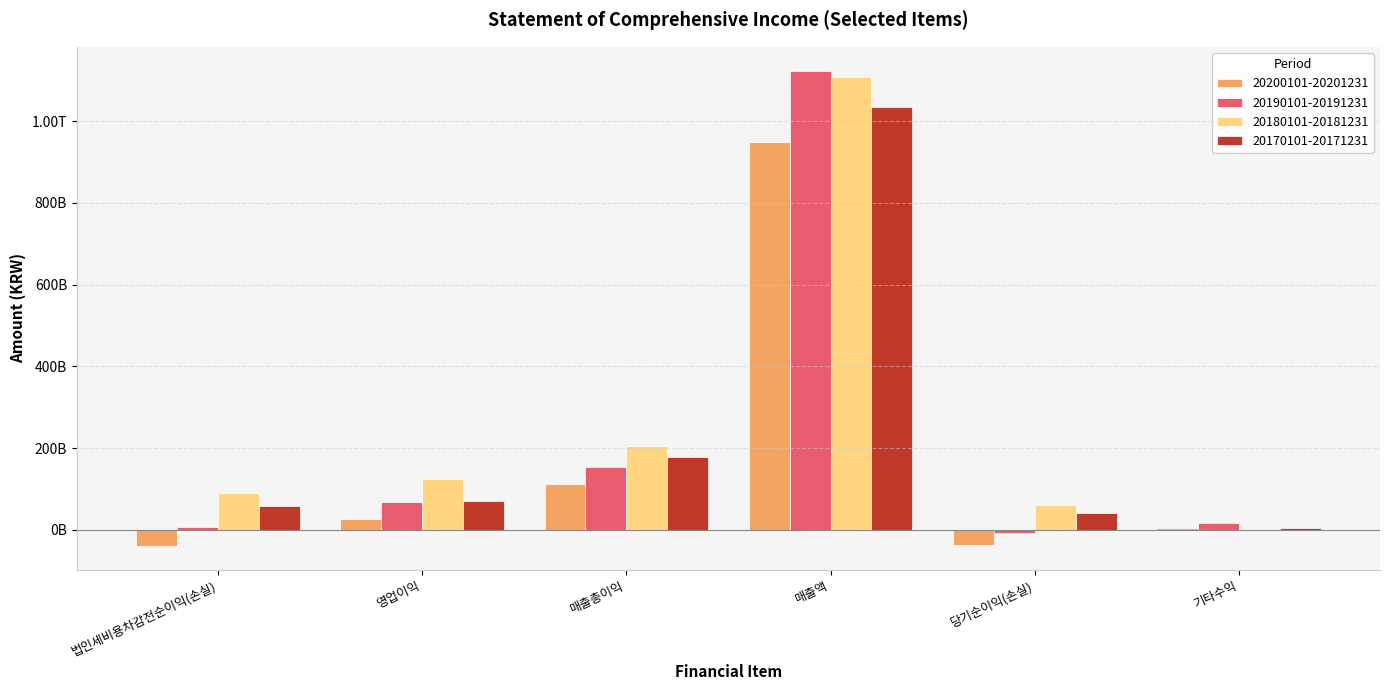

Between 영업이익 and 기타수익, which is larger?

영업이익